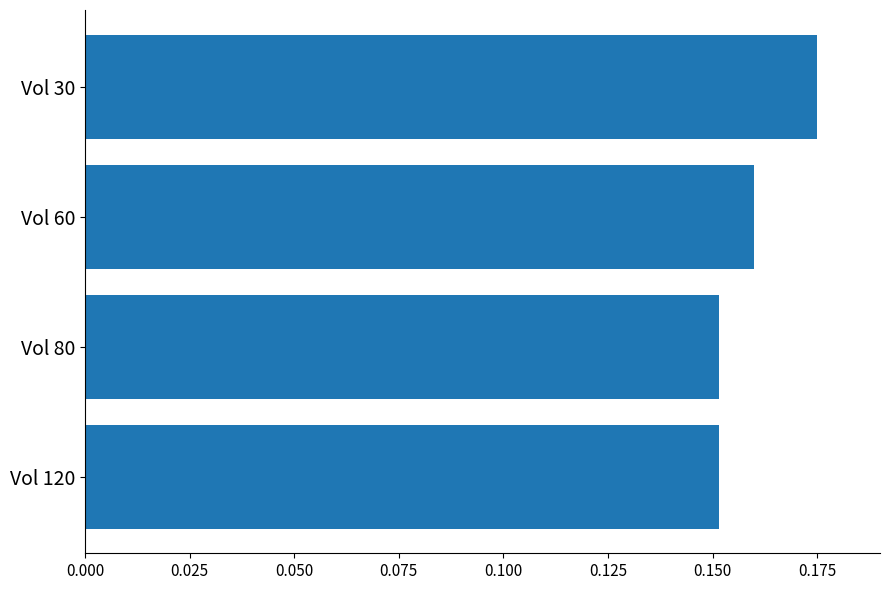

Which category has the highest value across all series?

Vol 30